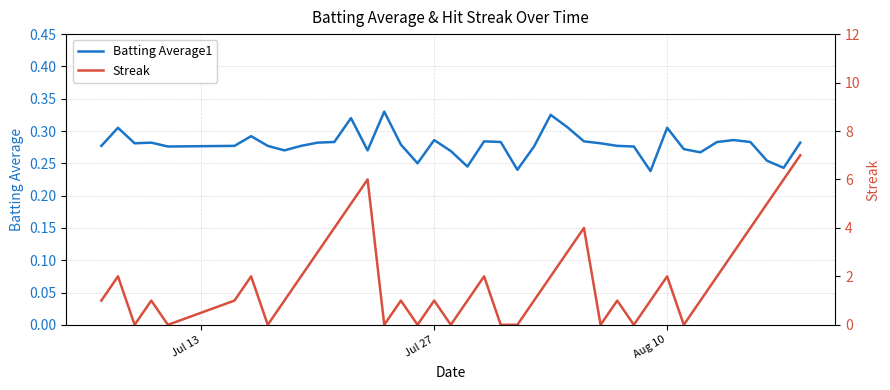

True or false: Streak has more than 2 interior local peaks.

True